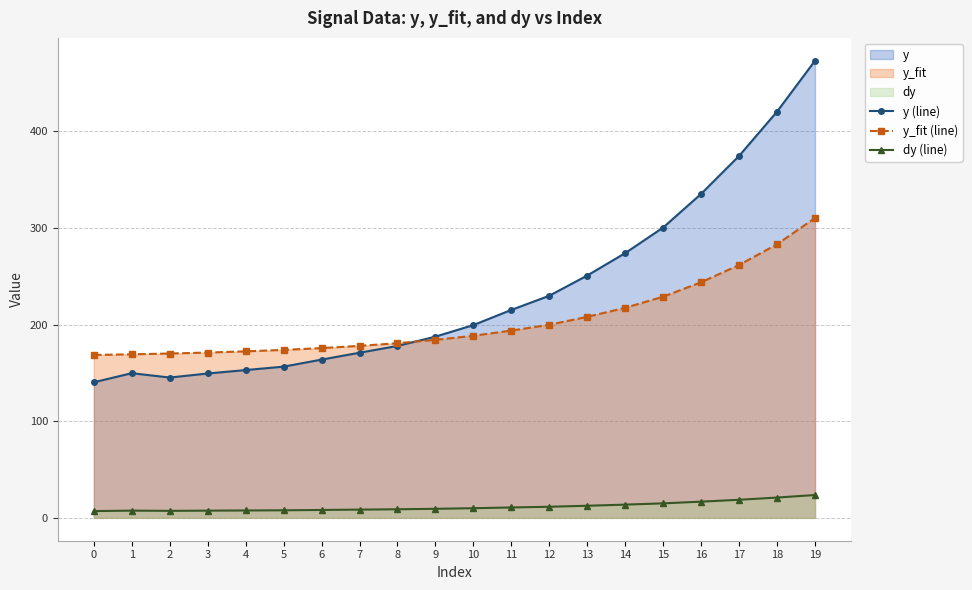

Between 5 and 17, which series saw the biggest shift?

y (line)